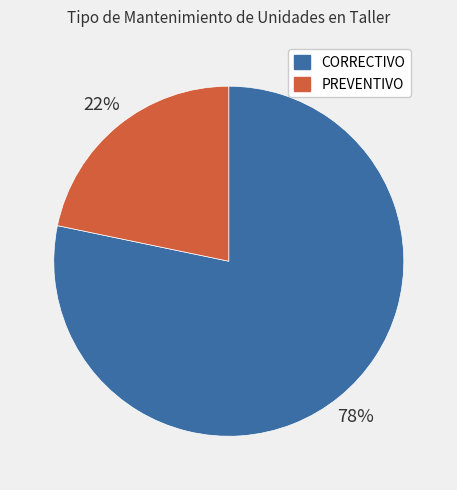

Between PREVENTIVO and CORRECTIVO, which is larger?

CORRECTIVO